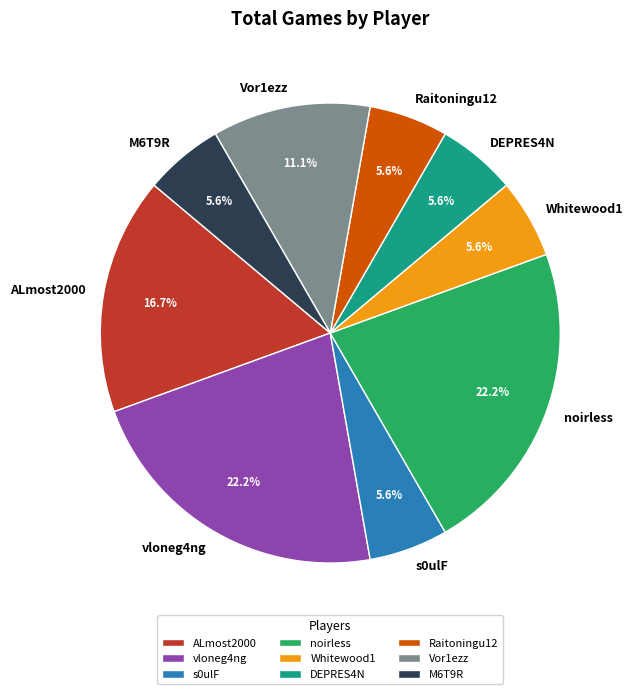

Is the sum of ALmost2000 and Raitoningu12 greater than half?

No